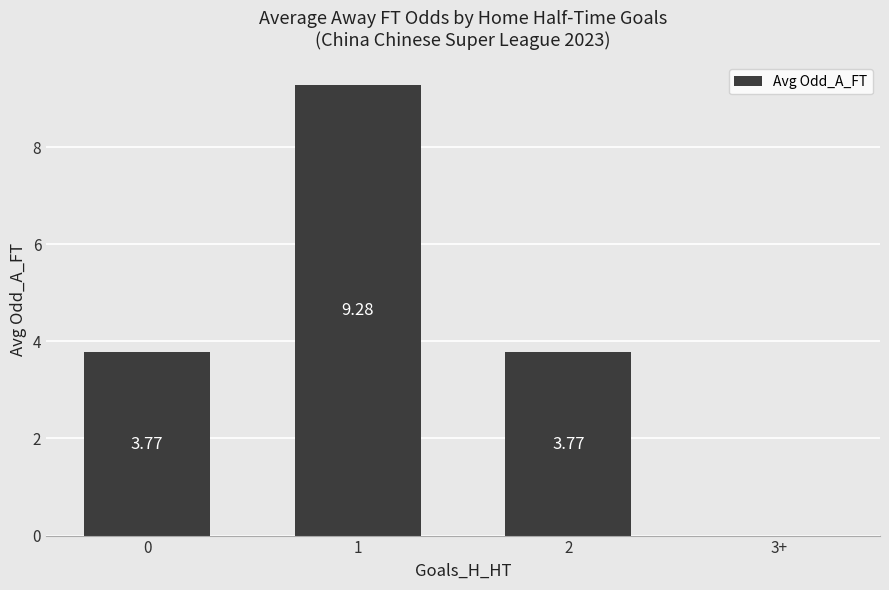

How many positive values are there?

3